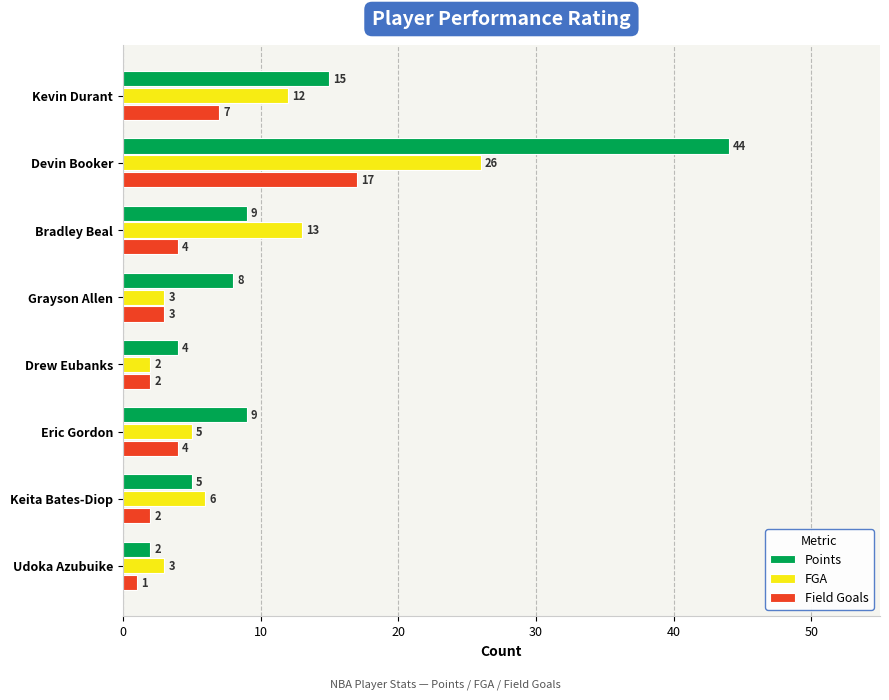

List the series in order of their overall mean, lowest first.

Field Goals, FGA, Points